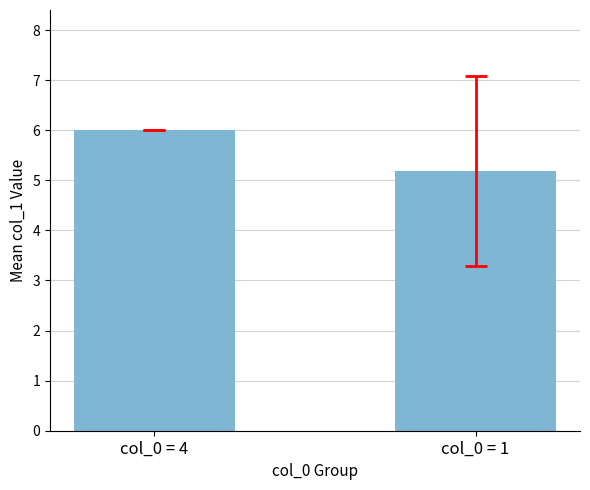

What is the difference between the values at col_0 = 1 and col_0 = 4?

0.8